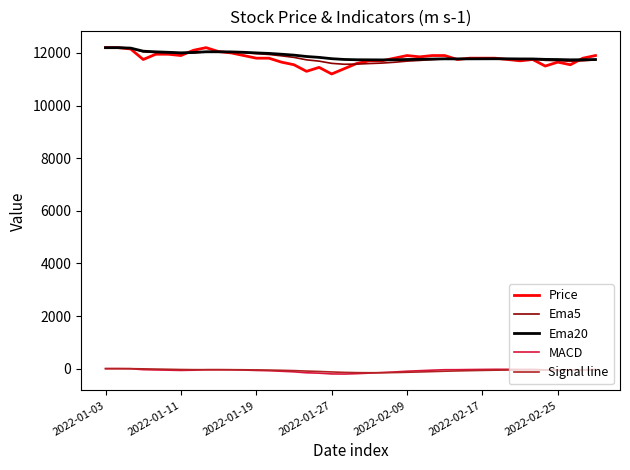

True or false: MACD and Ema20 cross at least once.

False